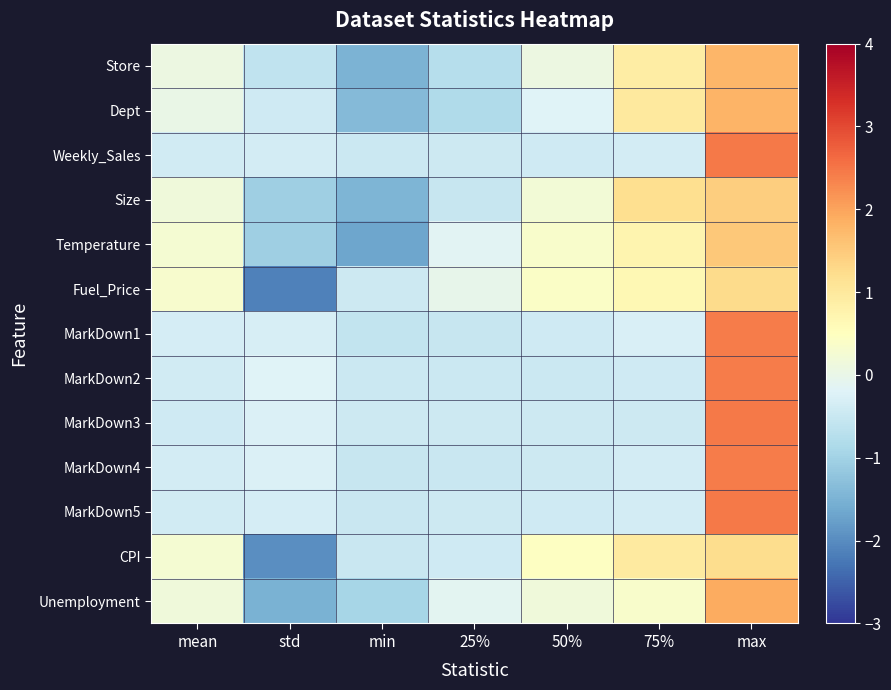

At how many categories does at least one series exceed -1?

7